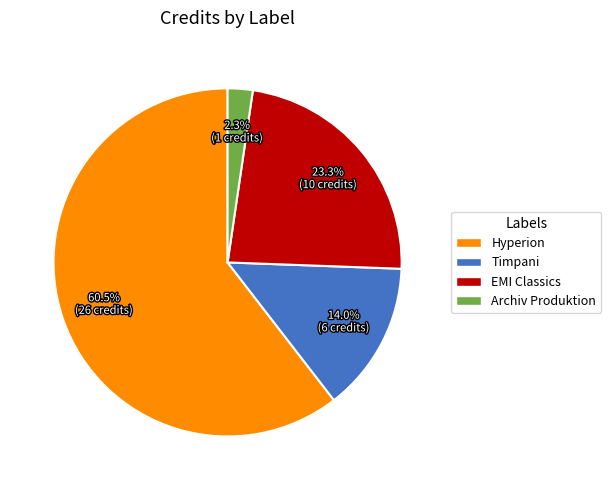

Does any single category account for the majority?

Yes